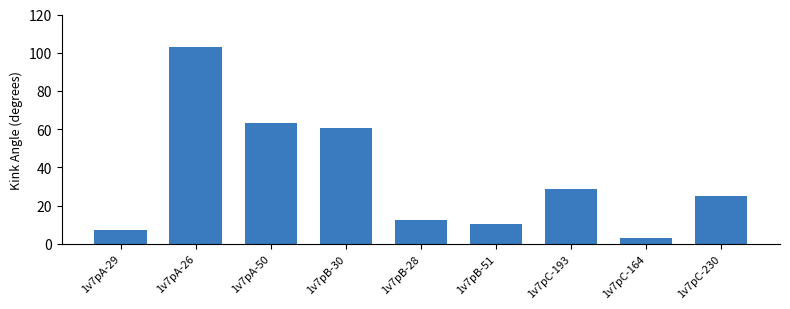

Reading left to right, transcribe all the data shown in this chart.

7.4	102.8	63.5	60.6	12.6	10.2	28.6	3.0	24.8